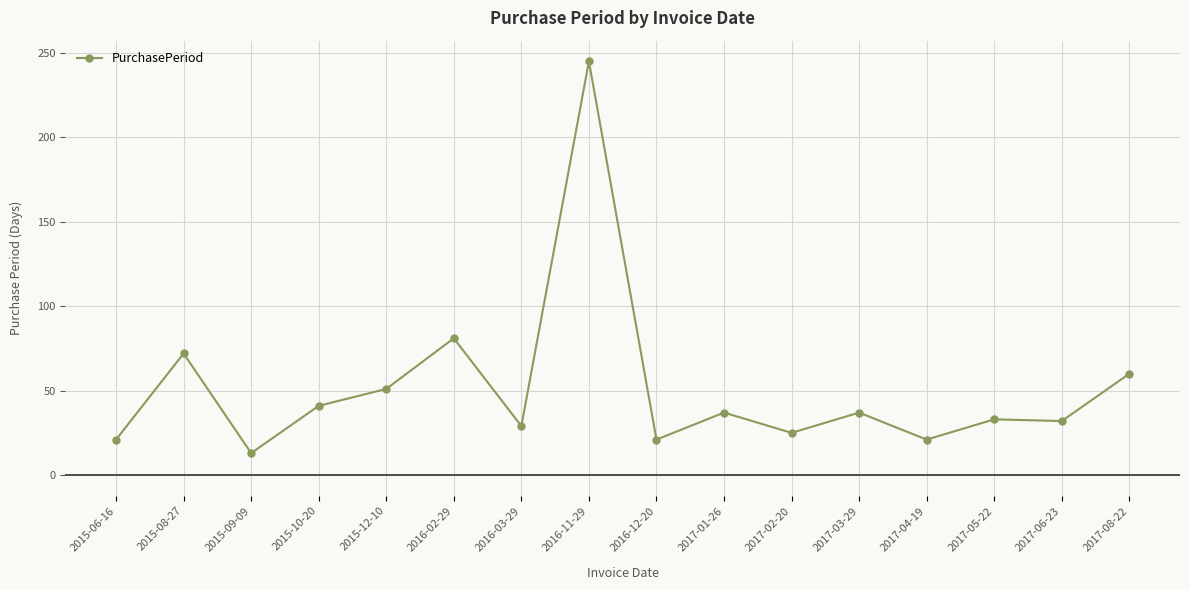

Where is the first local maximum?

2015-08-27